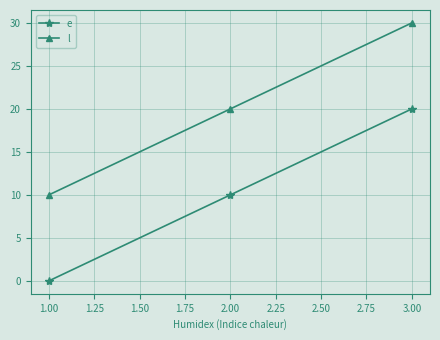

Which series has the largest total across all categories?

l